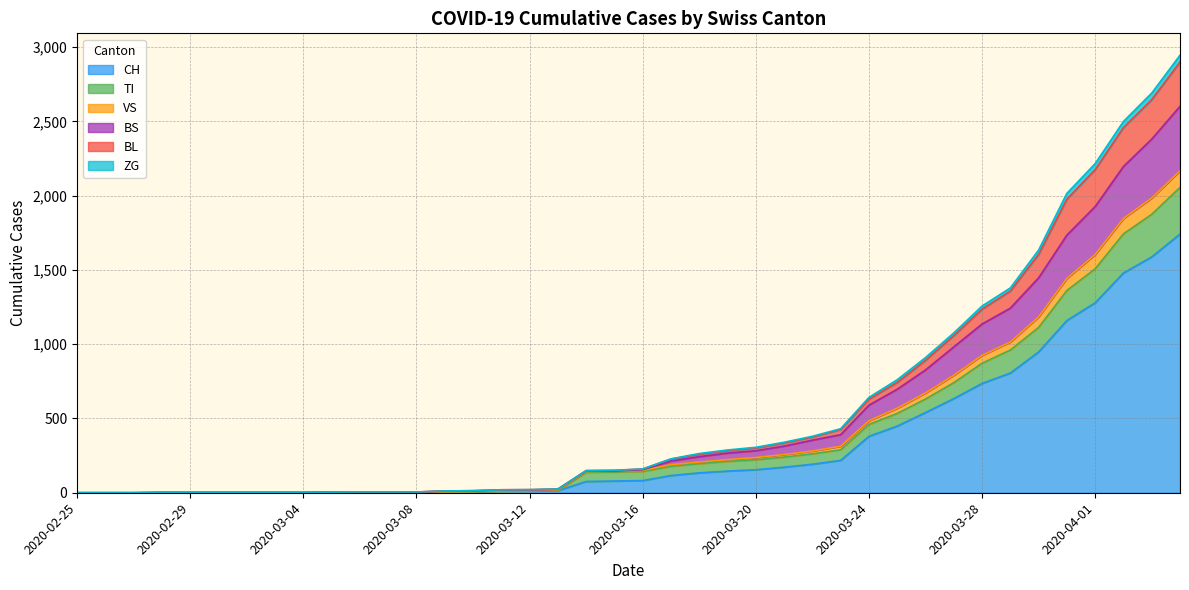

What is the maximum value shown in the chart?

2946